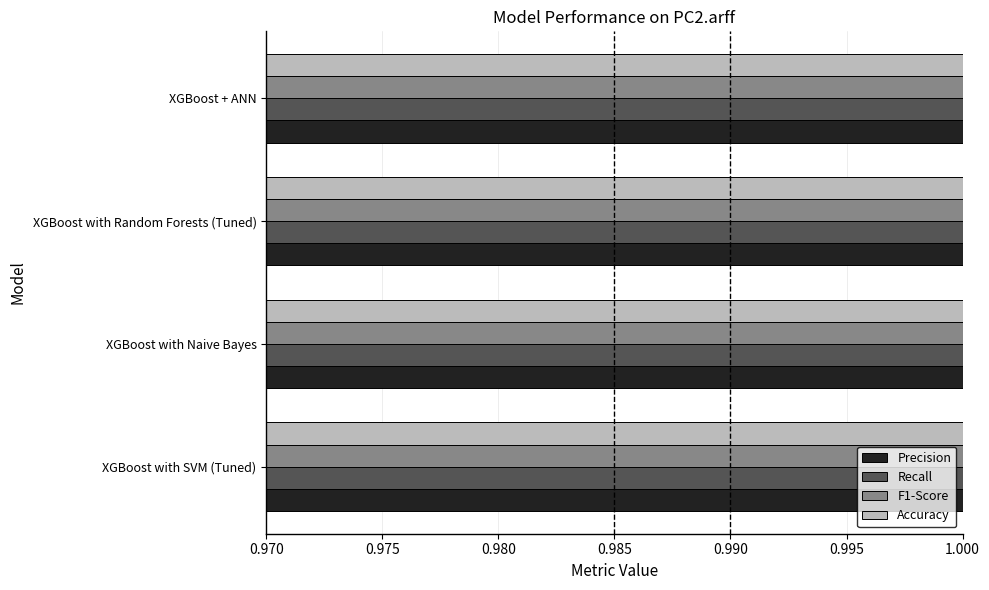

Does the chart contain any negative values?

No